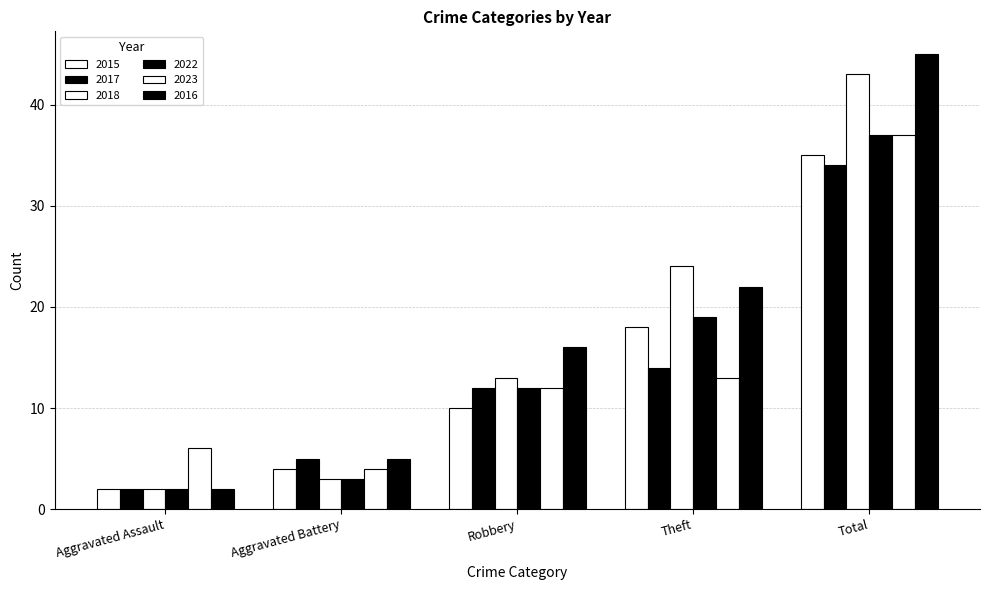

How many distinct data groups are displayed?

6